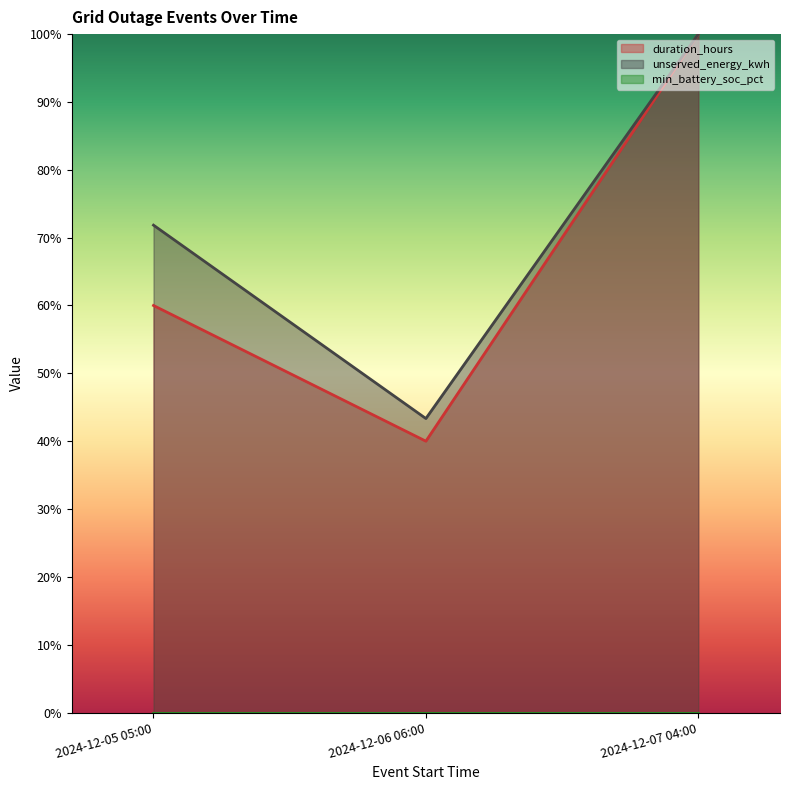

At 2024-12-07 04:00, list the series in order from smallest to largest.

duration_hours, unserved_energy_kwh